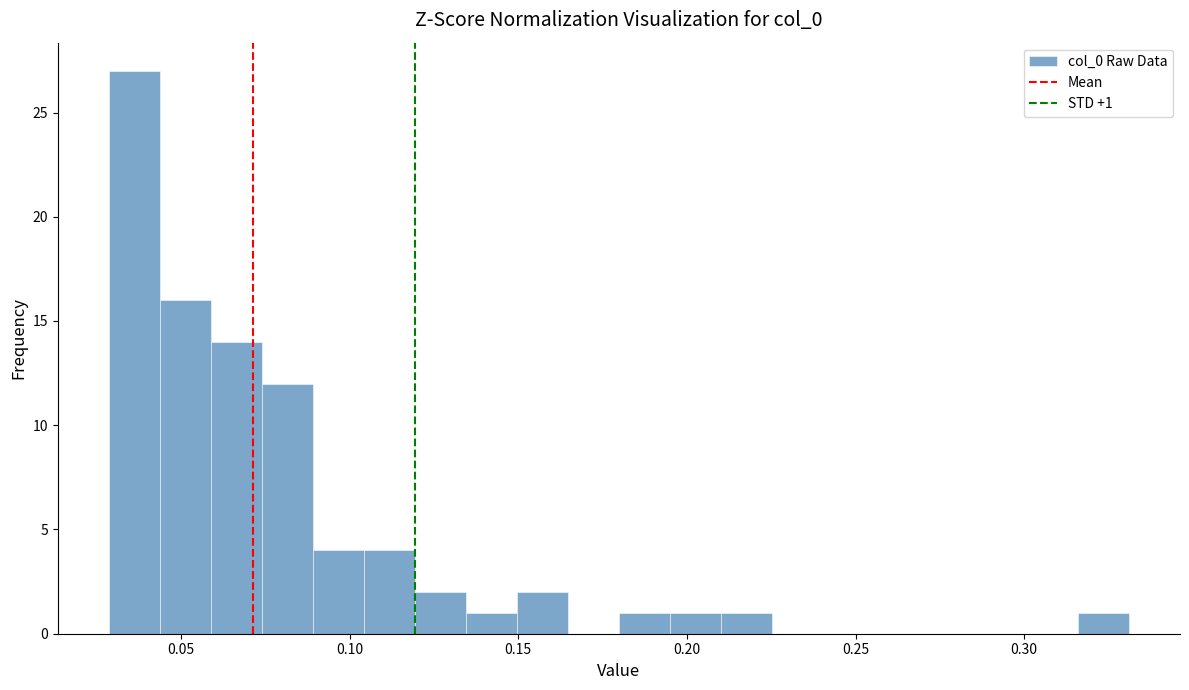

Read against the x-axis, roughly where is the centre of the tallest bar?

0.035